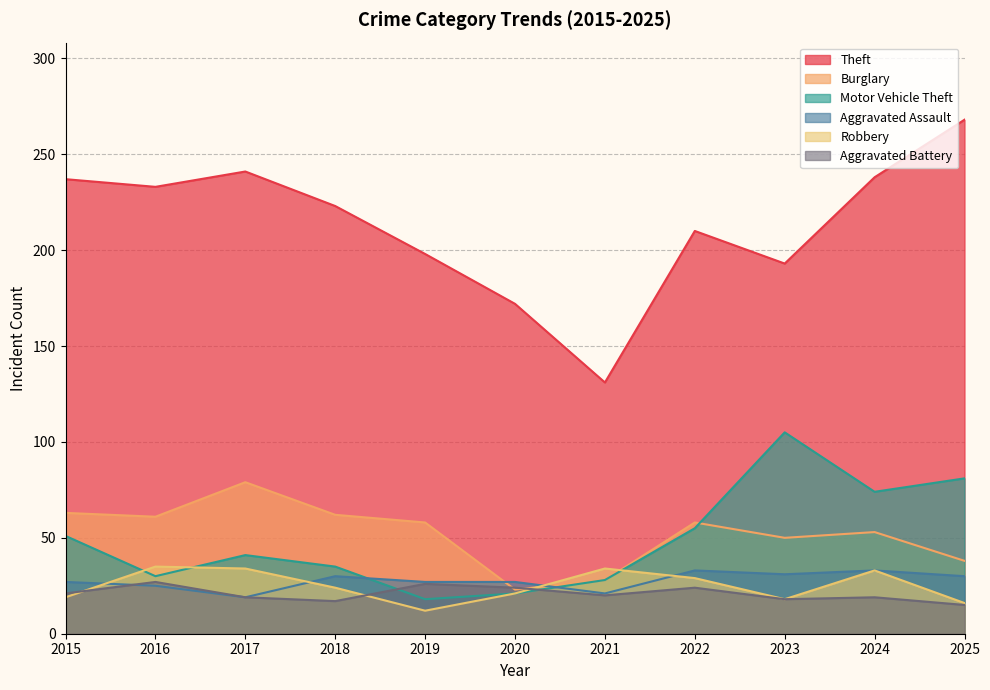

Which series has the largest total across all categories?

Theft